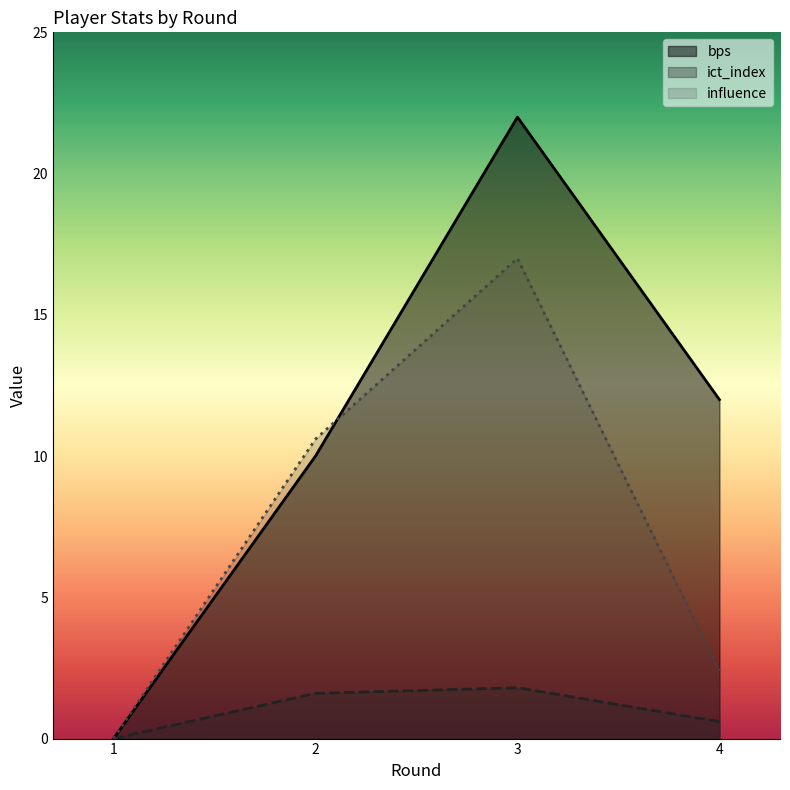

Reading left to right, transcribe all the data shown in this chart.

bps: 0.0	10.0	22.0	12.0
ict_index: 0.0	1.6	1.8	0.6
influence: 0.0	10.6	17.0	2.4